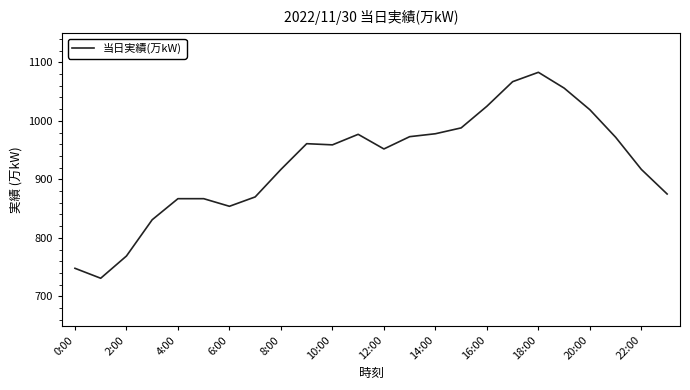

What is the difference between the maximum and minimum values?

352